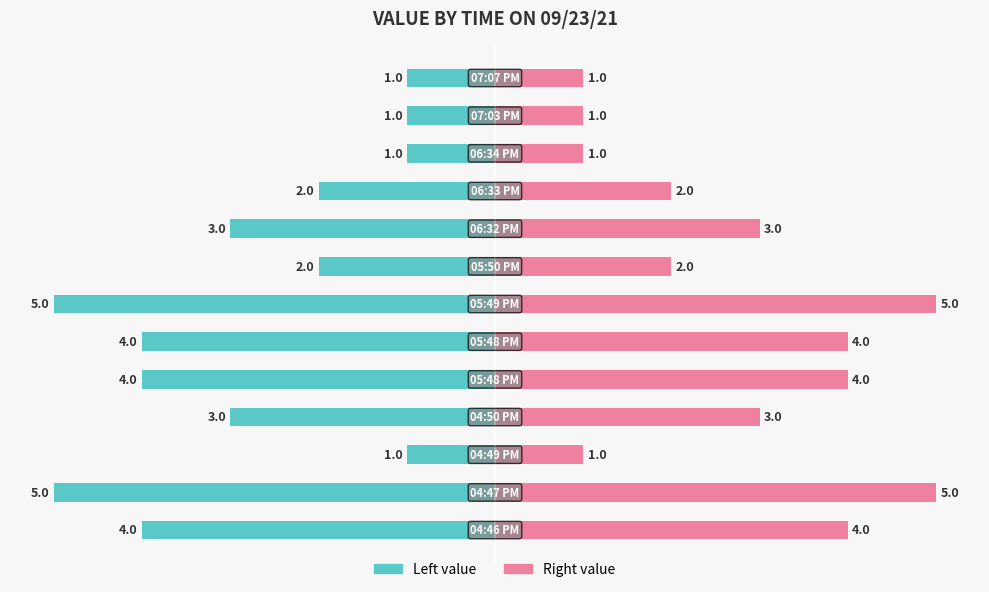

What is the value of the Left value bar at the 3rd from the left?

-1